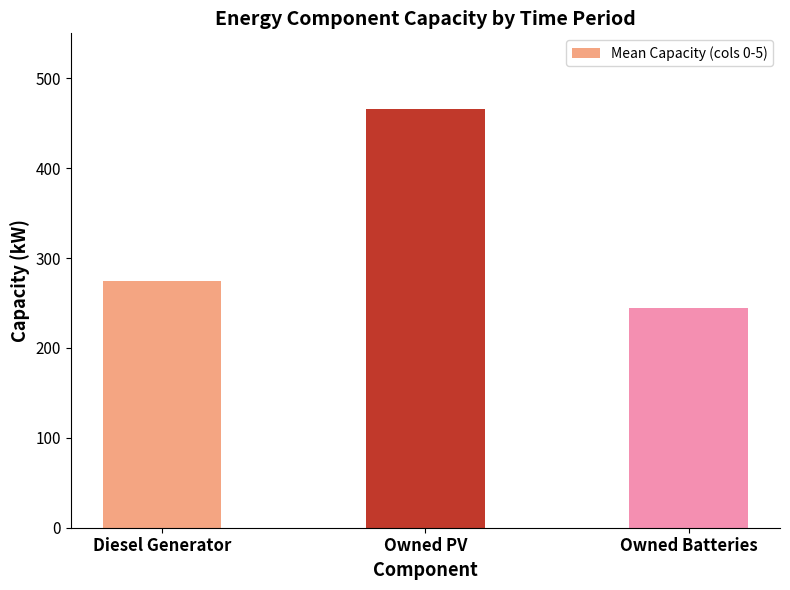

Rank the categories by value from lowest to highest.

Owned Batteries, Diesel Generator, Owned PV